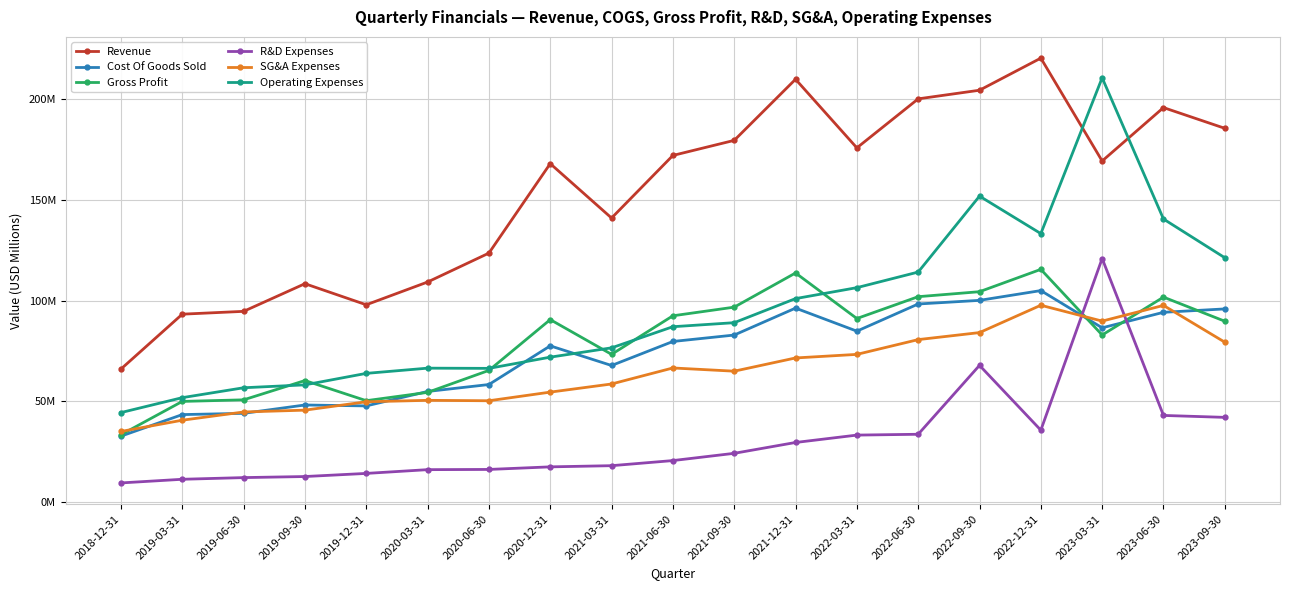

What is the difference between the Revenue values at 2021-06-30 and 2020-06-30?

48.5